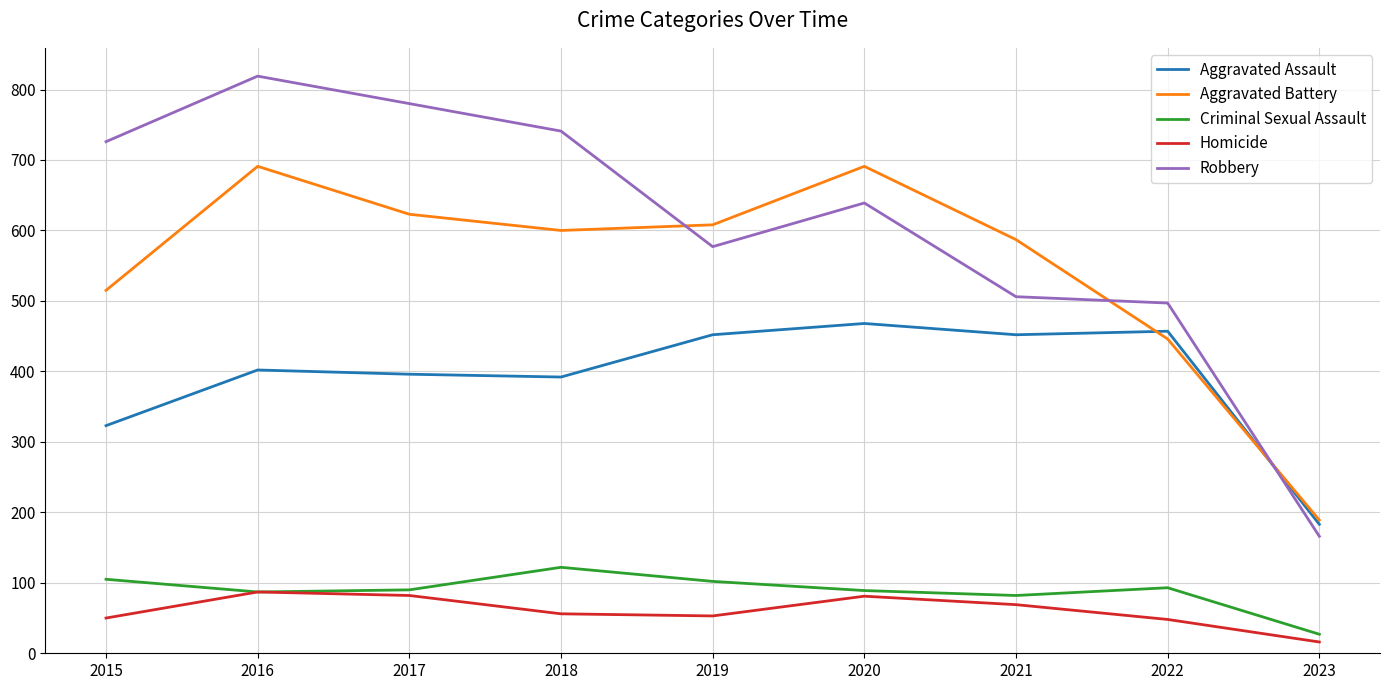

Which category has the highest value across all series?

2016